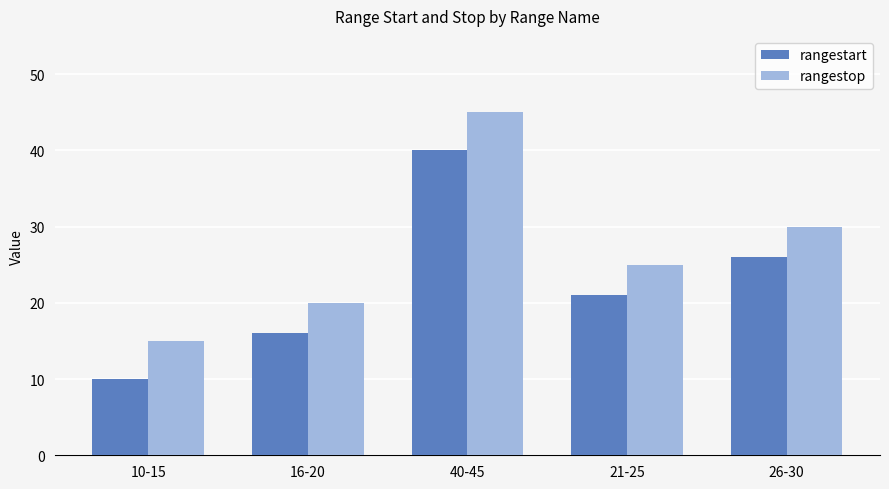

What is the label of the 5th bar from the left?

26-30